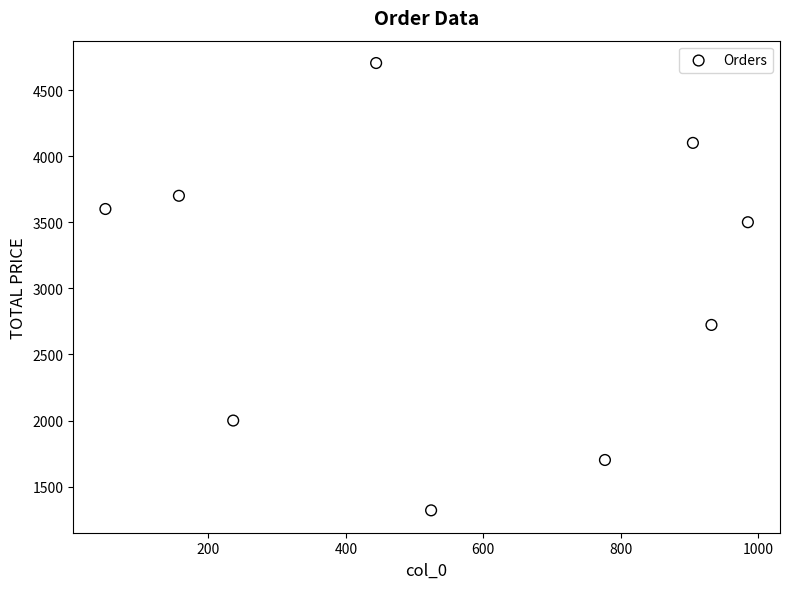

What is the average X value?

556.7